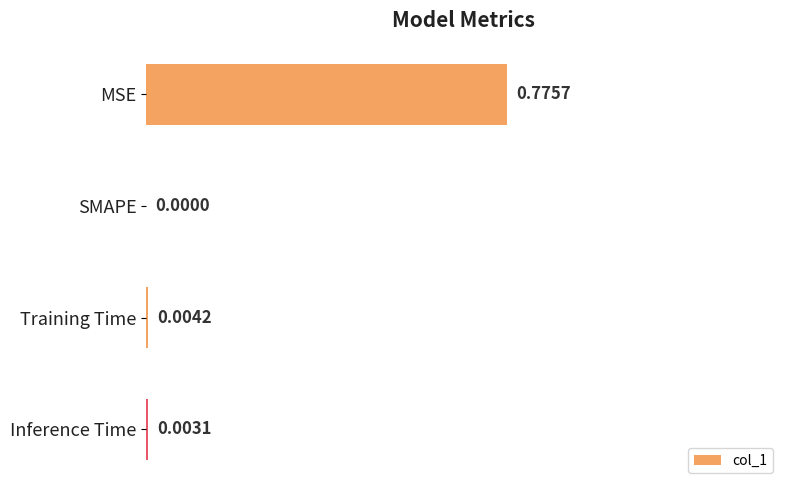

Where is the data nearest to the value 0?

SMAPE